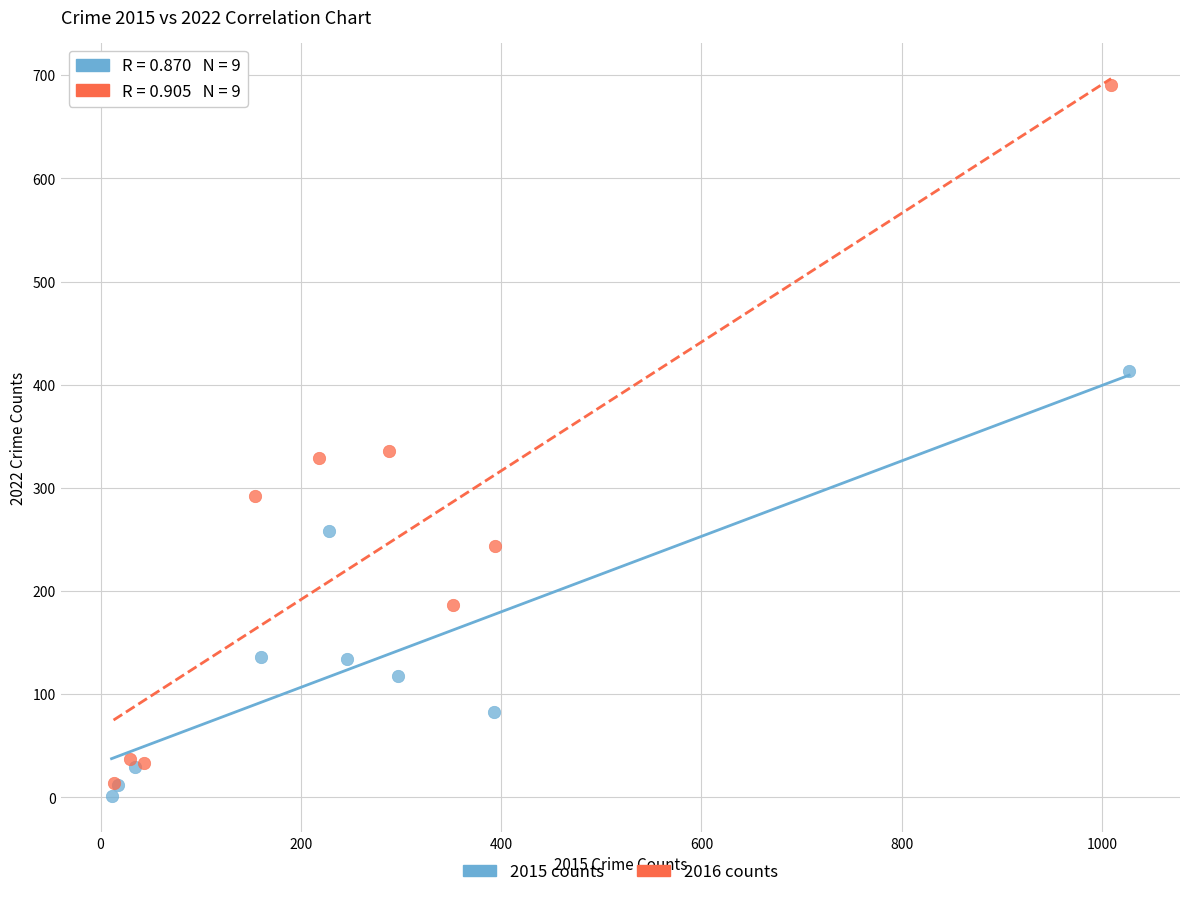

Which series reaches the maximum Y coordinate?

2016 counts